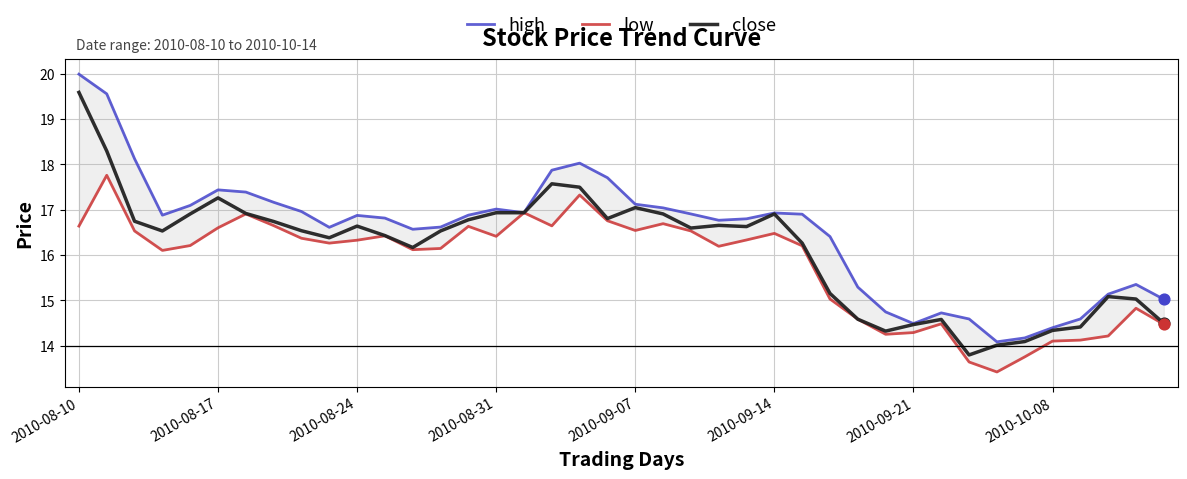

Which series has the largest Y range (max minus min)?

high